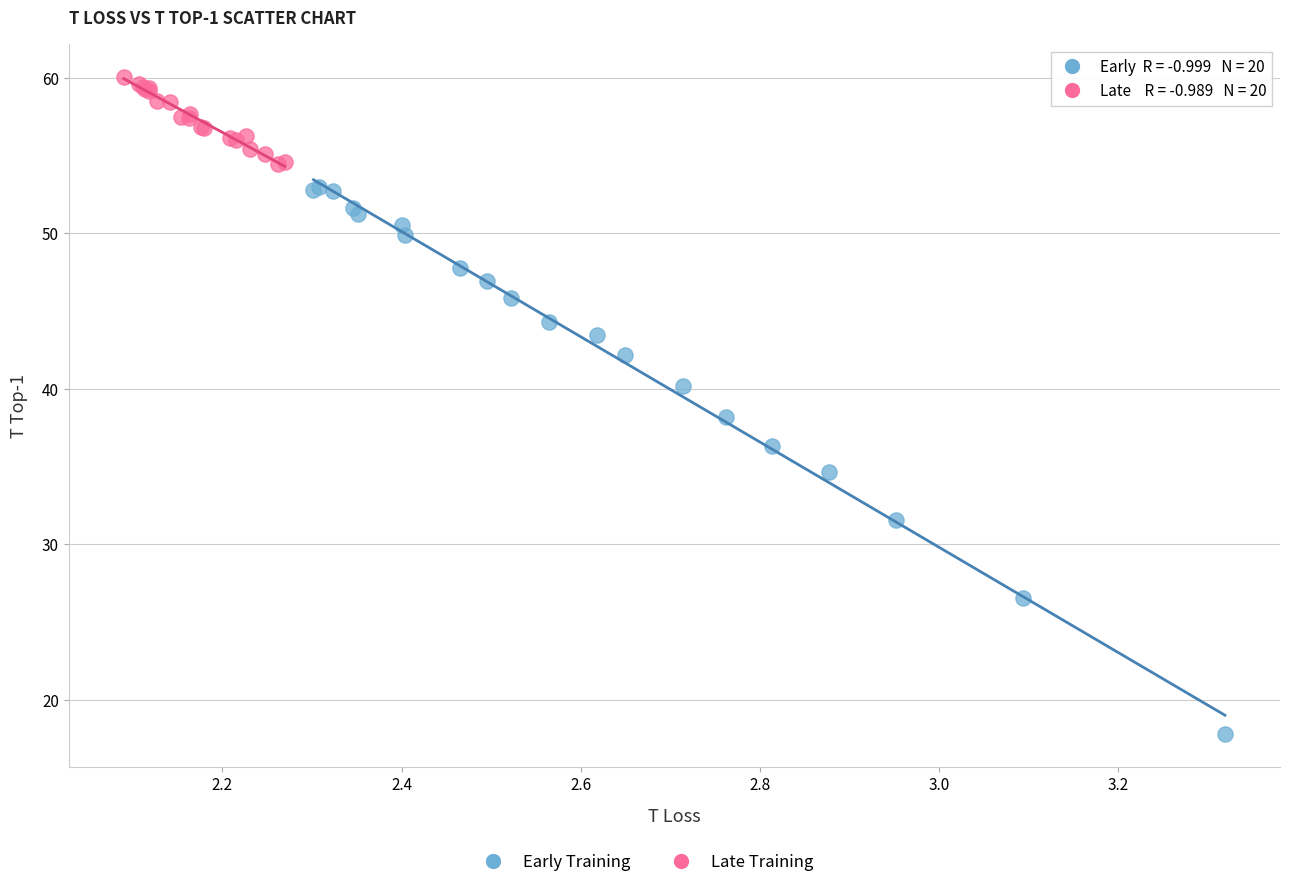

Which series has the widest spread of Y values?

Early Training